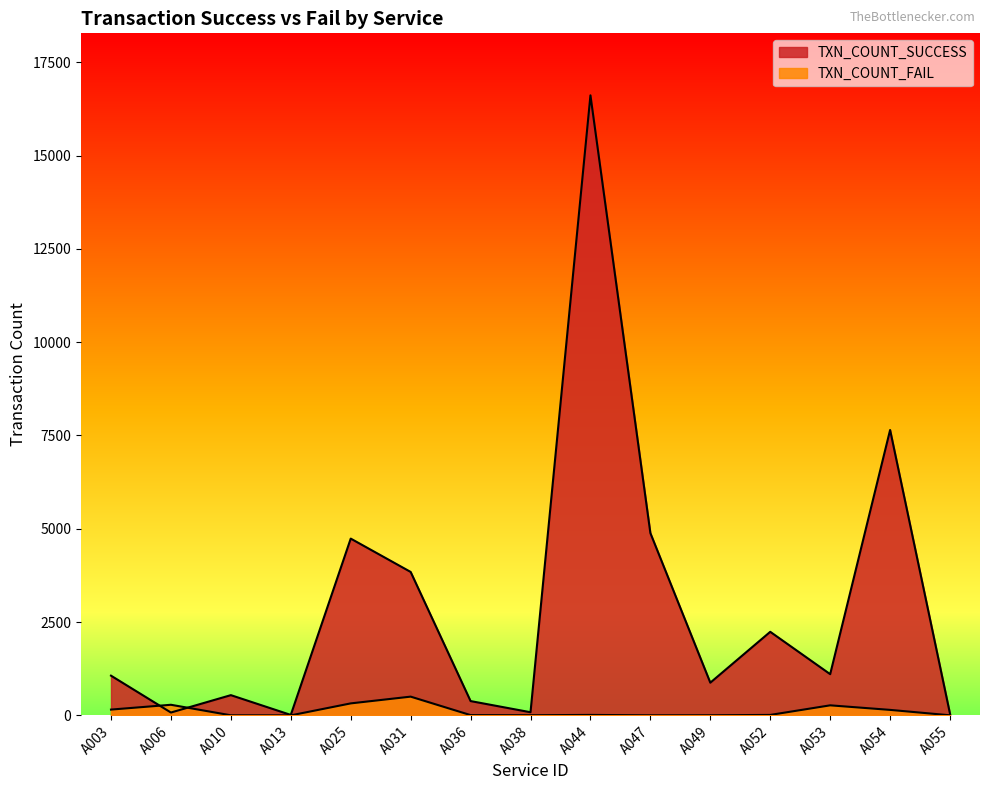

At A053, list the series in order from smallest to largest.

TXN_COUNT_FAIL, TXN_COUNT_SUCCESS